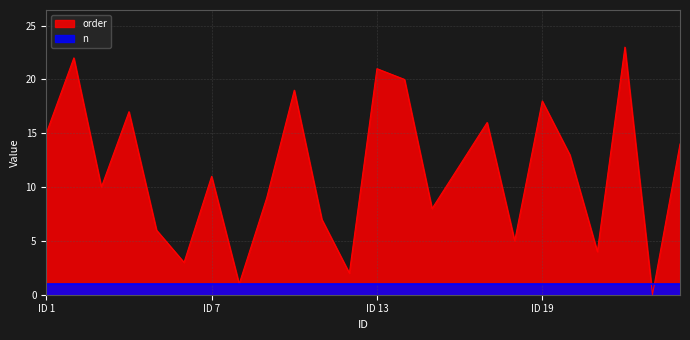

Is it true that the value at 11 is 7?

True